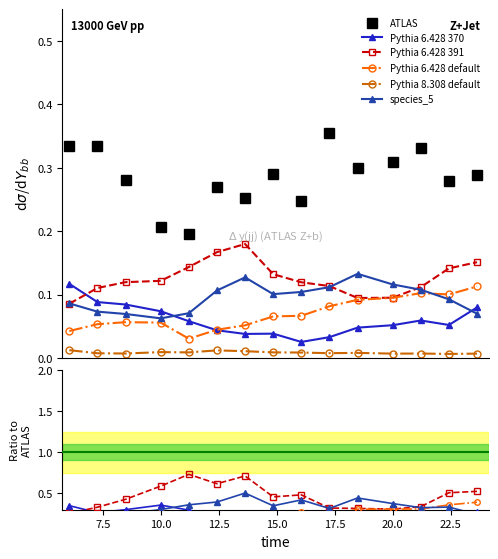

Count the Pythia 6.428 default values in the range 0 to 1.

15